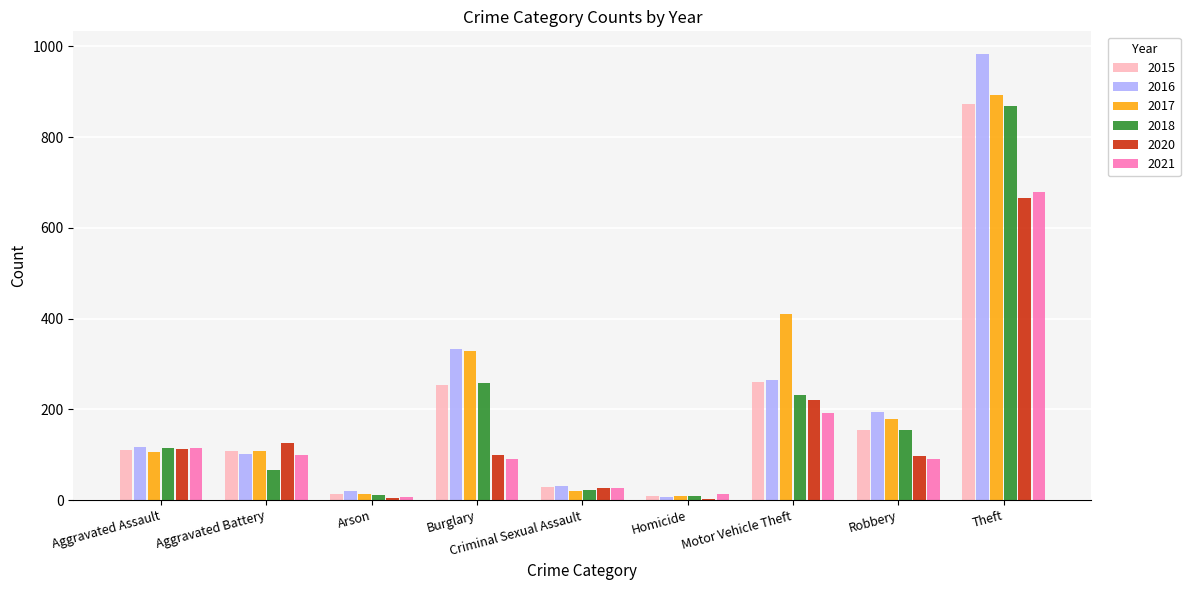

Between Criminal Sexual Assault and Robbery, which series saw the biggest shift?

2016